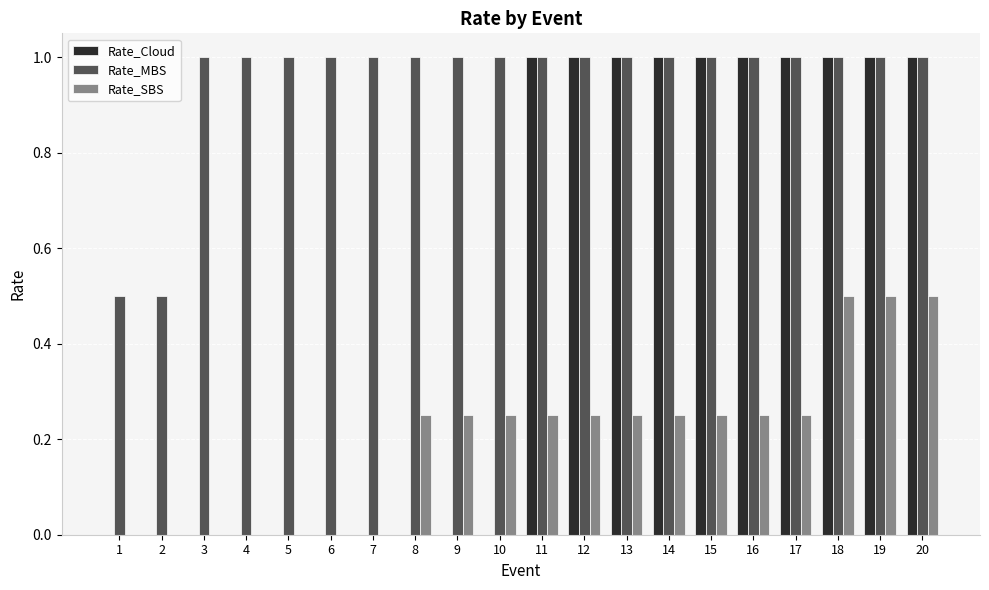

What is the greatest value displayed?

1.0